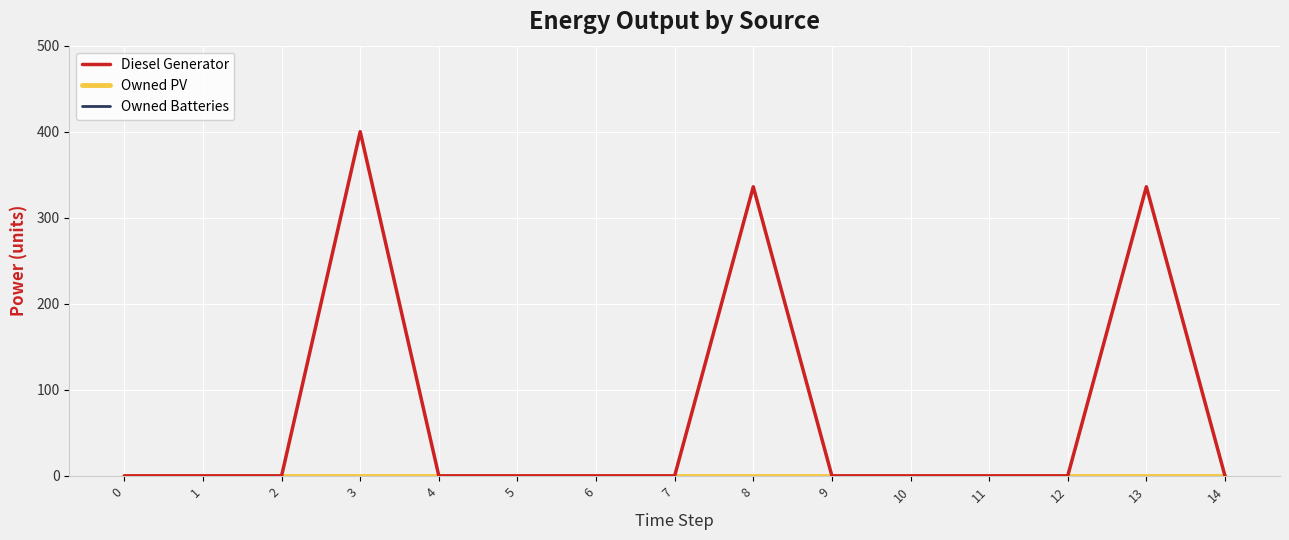

Is this an area chart (filled region under the line)?

No